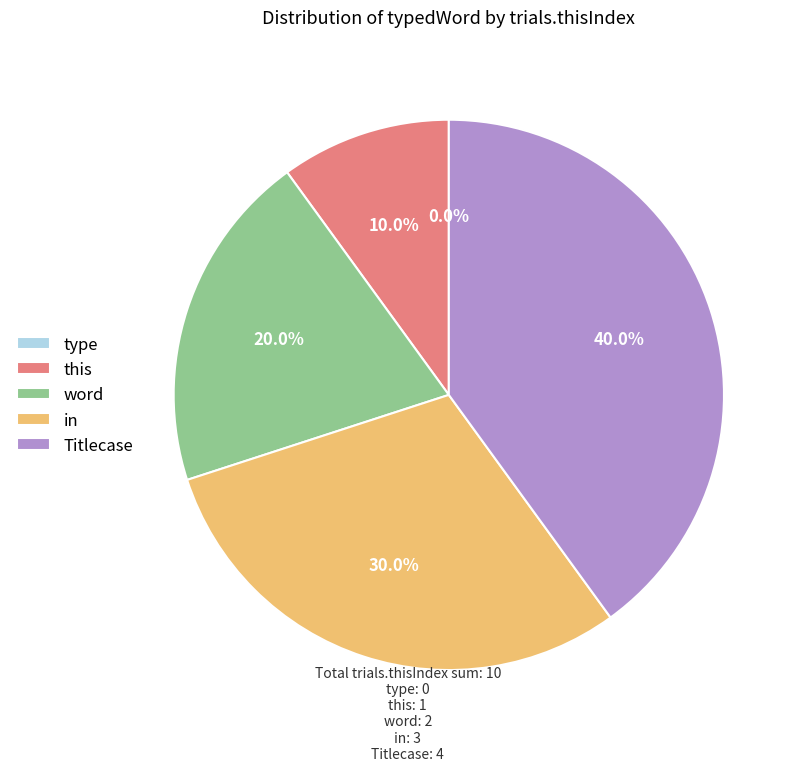

To the nearest percent, what percentage of the pie is Titlecase?

40%